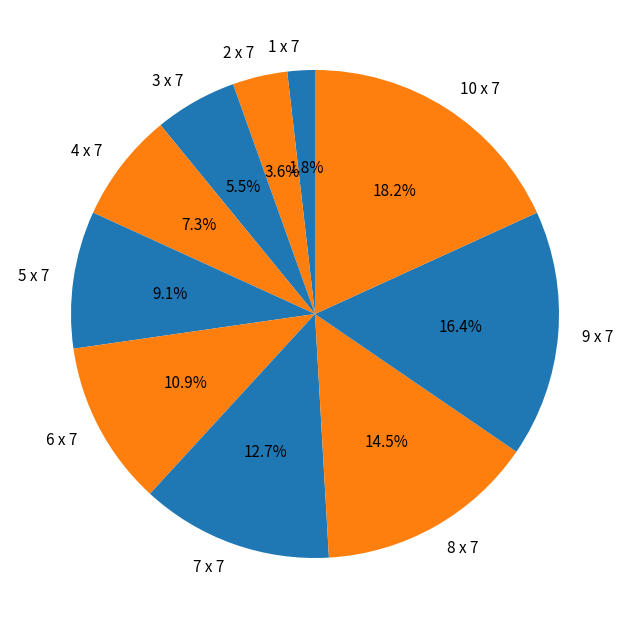

Is it true that 10 x 7 is 10% of the pie?

False